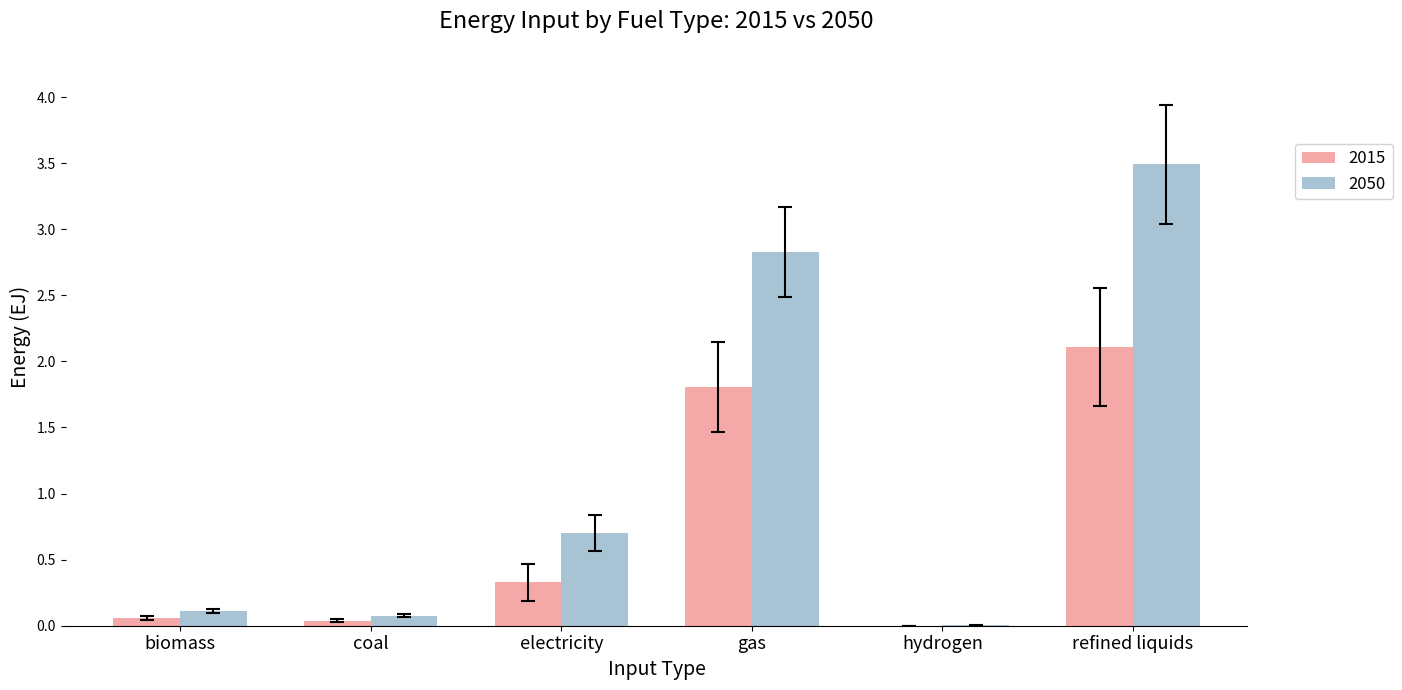

What is the total value across all series at gas?

4.6